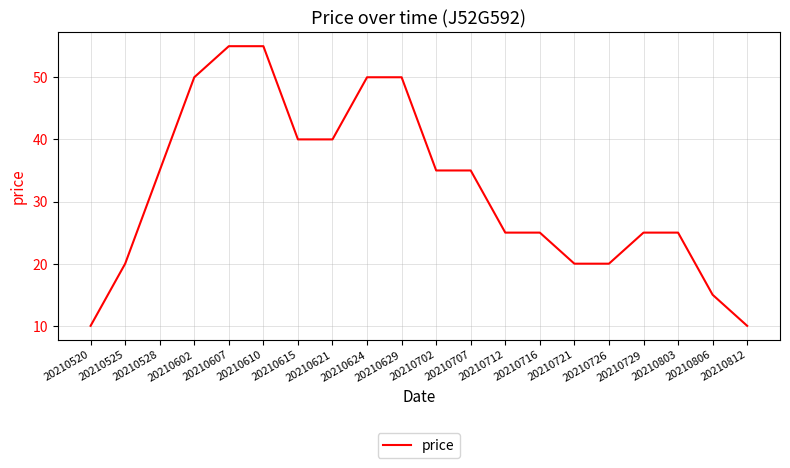

What is the sum of the values at 20210726 and 20210812?

30